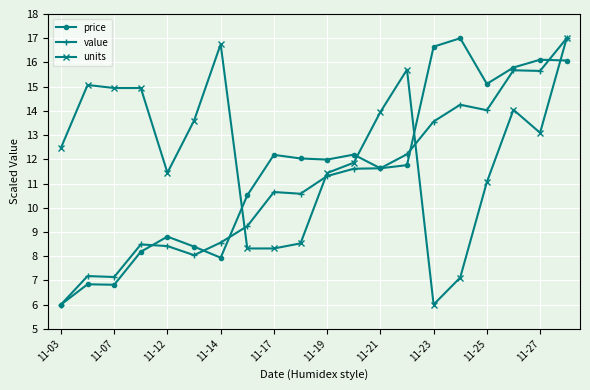

What is the lowest value of the units series?

6.0